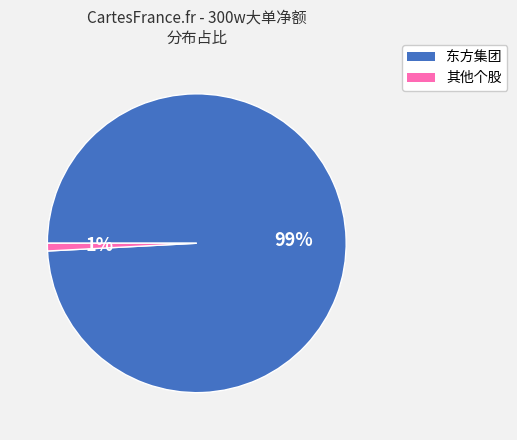

To the nearest percent, what is the average slice percentage?

50%